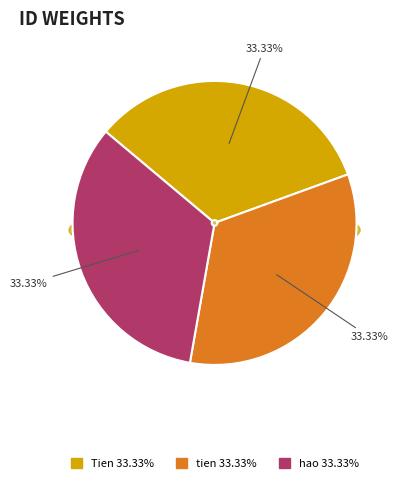

Combined, what portion of the pie is Tien and hao?

66.7%